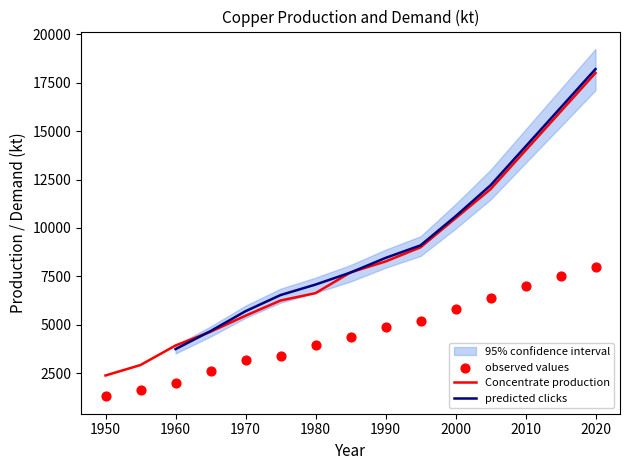

At which category is the sum across all series the highest?

2020